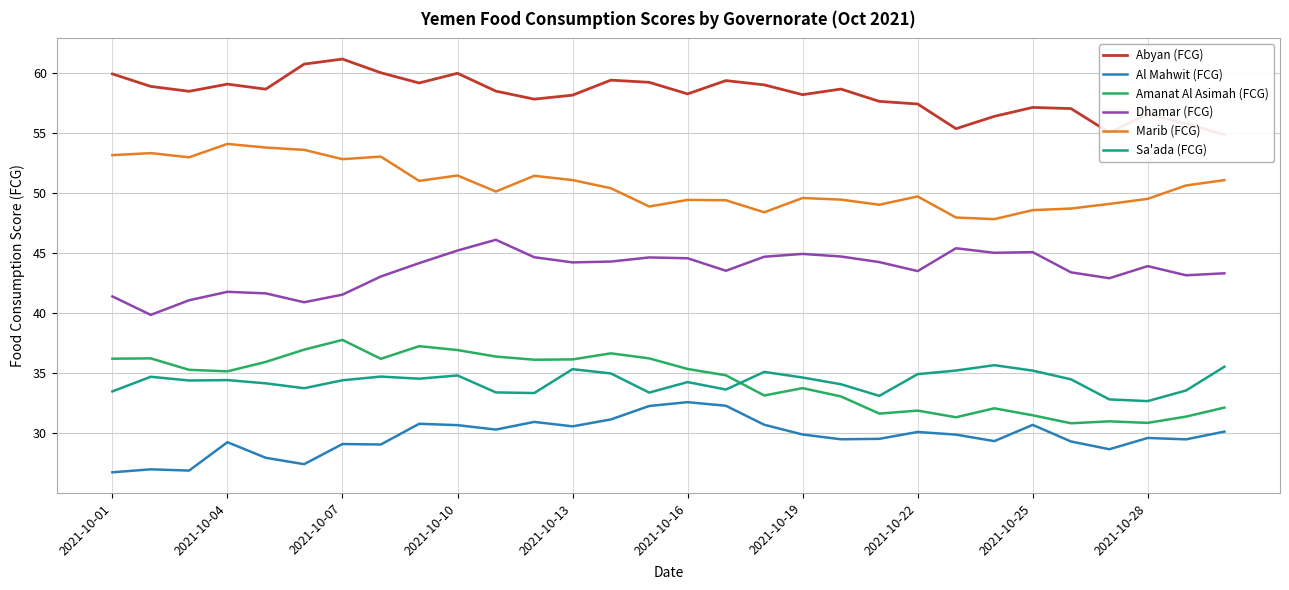

The Marib (FCG) series shows 27.9 at 2021-10-28. True or false?

False